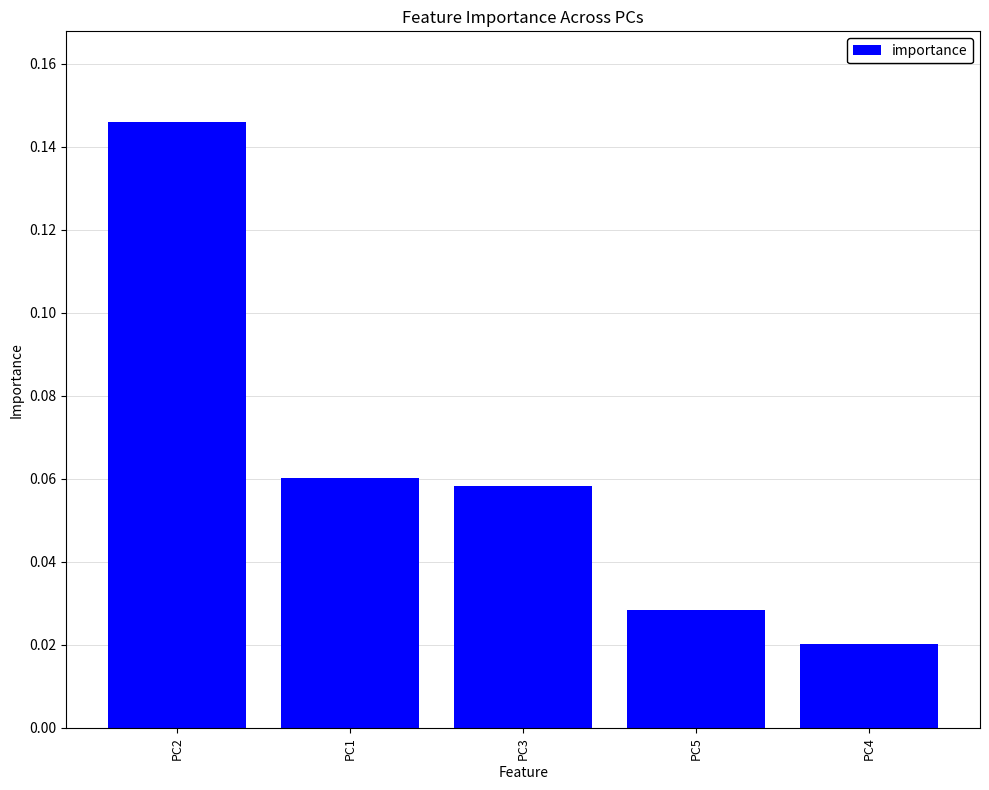

Where is the data nearest to the value 0?

PC4